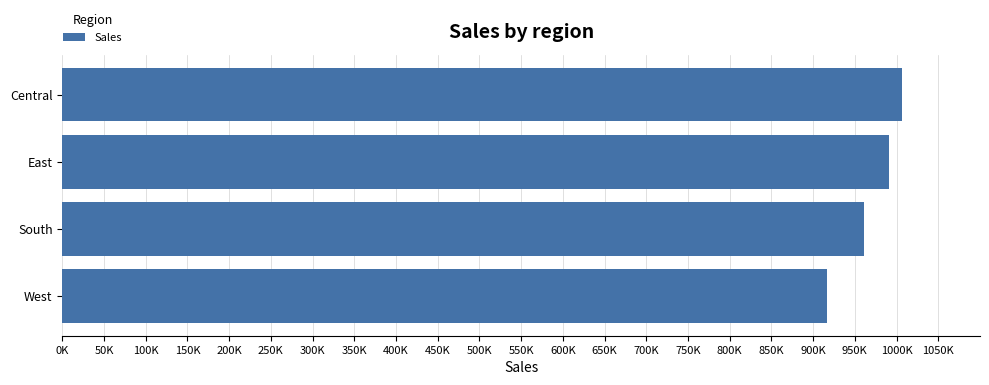

At which category does the chart reach its peak across all series?

Central